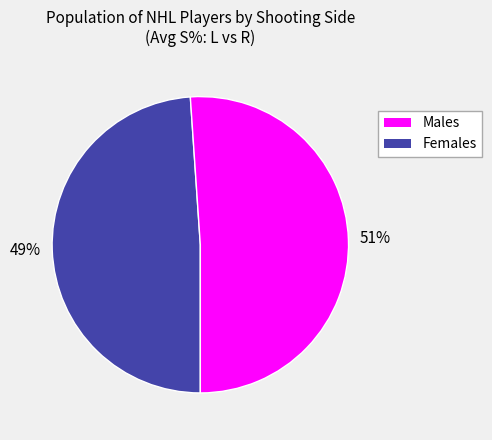

Is there any slice that represents more than half of the pie?

Yes